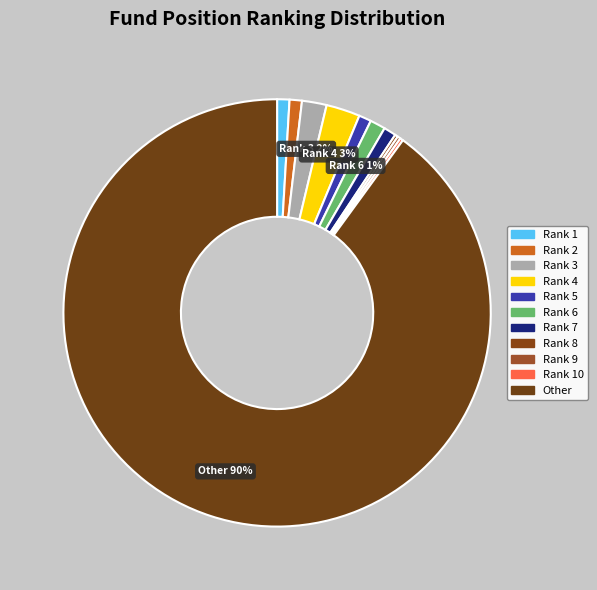

How many segments does this pie chart have?

11